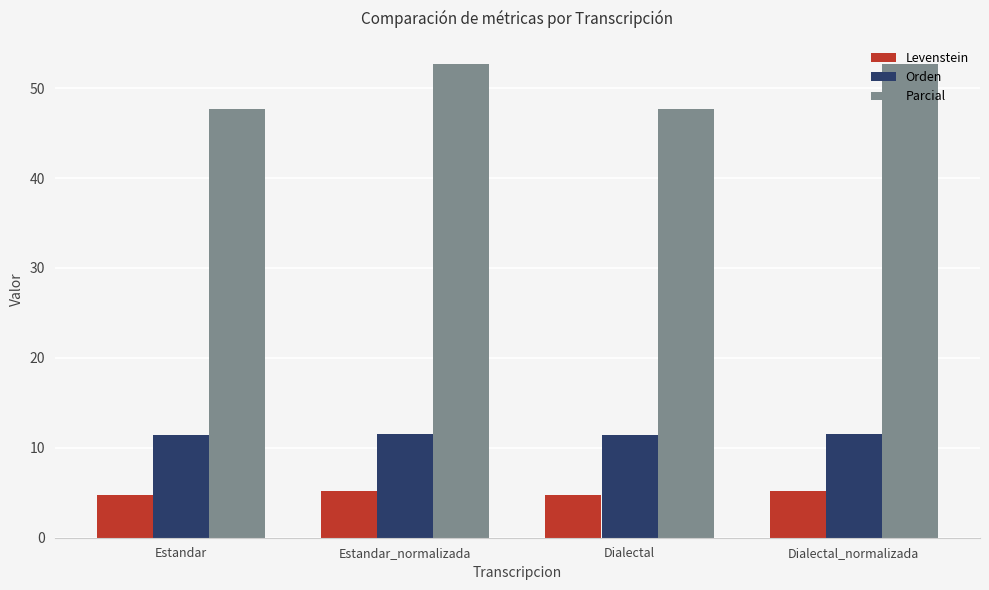

How many data points does each series have?

4